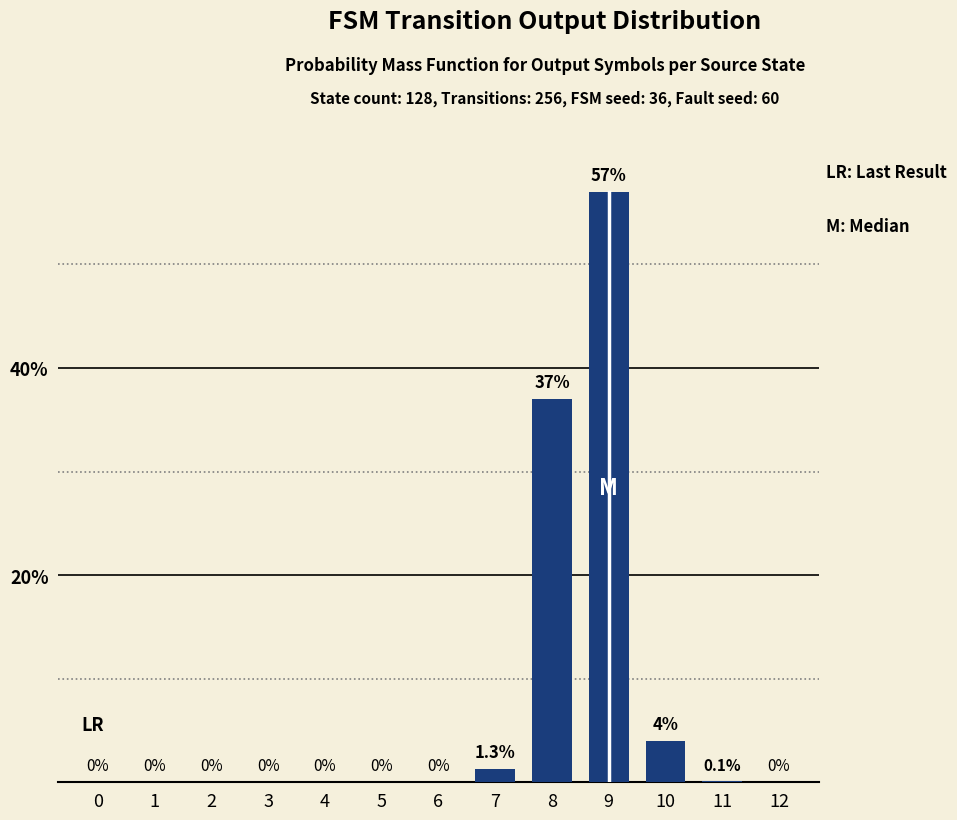

Reading left to right, what are all the values shown in this chart?

0.0	0.0	0.0	0.0	0.0	0.0	0.0	1.3	37.0	57.0	4.0	0.1	0.0